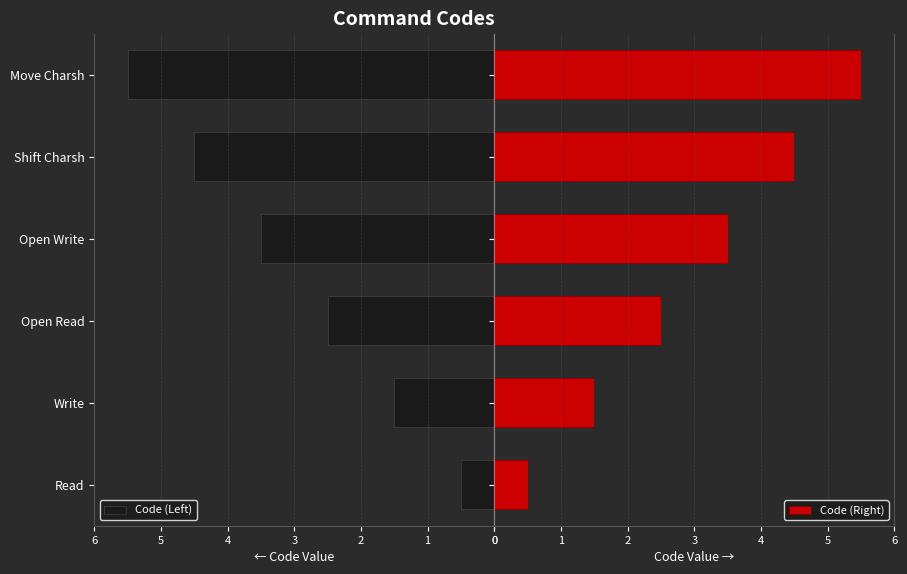

How many values in the Code (Right) series exceed 3?

3